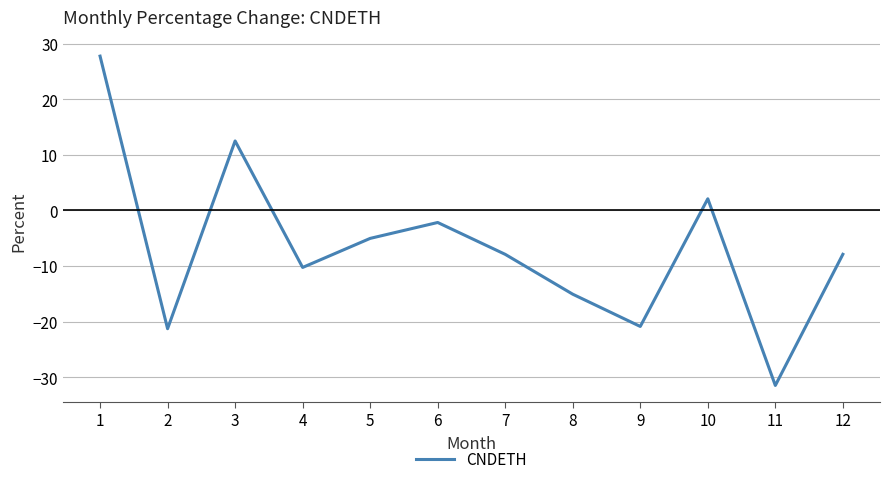

Does the chart have visible grid lines?

Yes